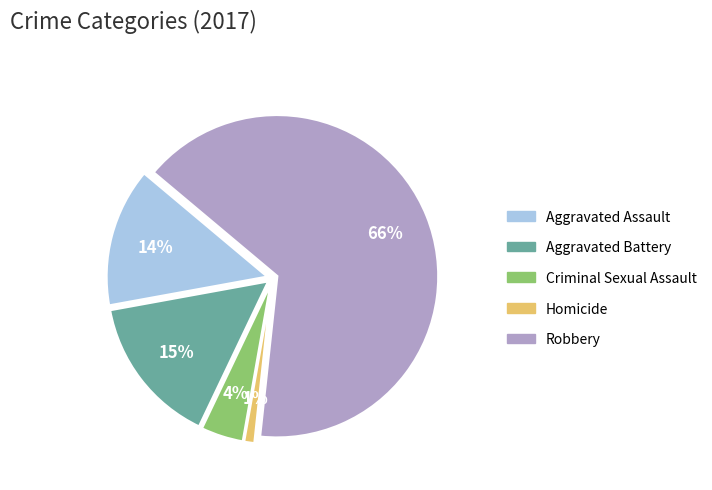

What percentage is the Homicide slice, to the nearest percent?

1%